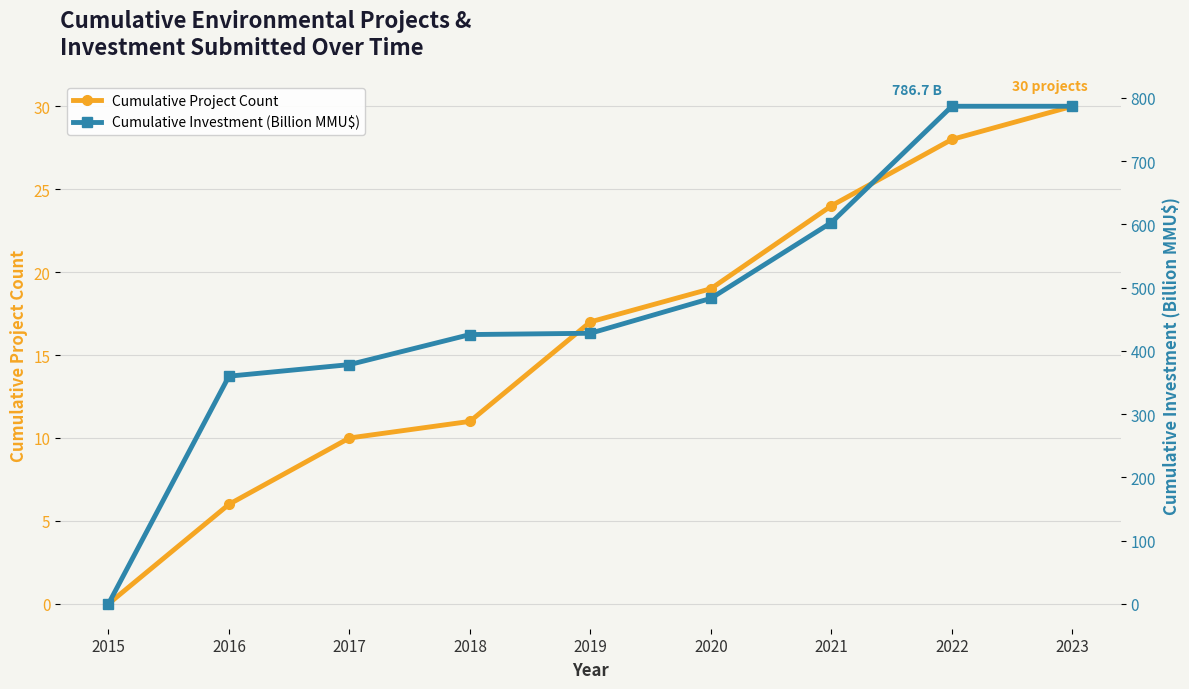

True or false: Cumulative Investment (Billion MMU$) has a value of 602.9 at 2021.

True